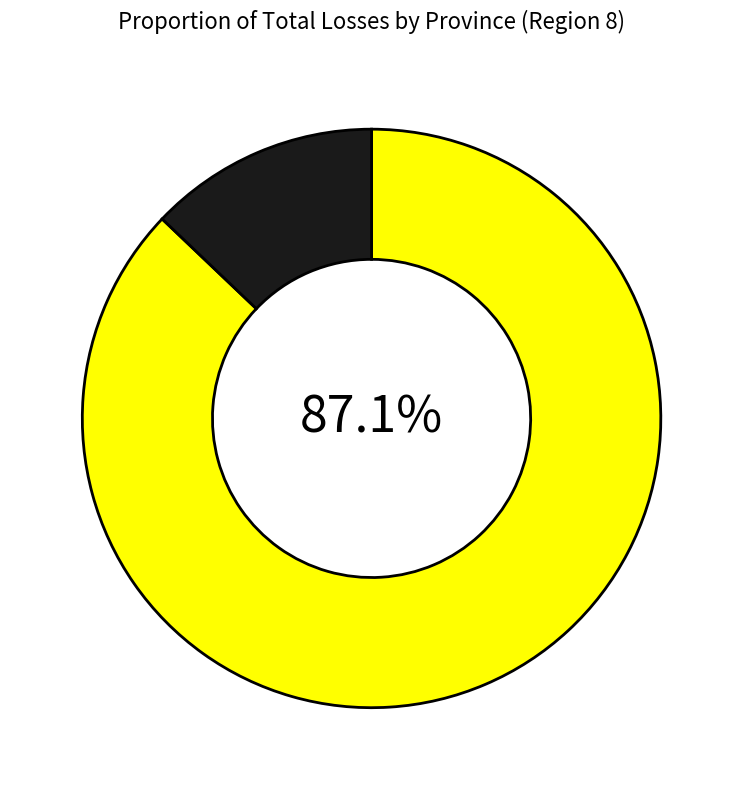

Does any single category account for the majority?

Yes